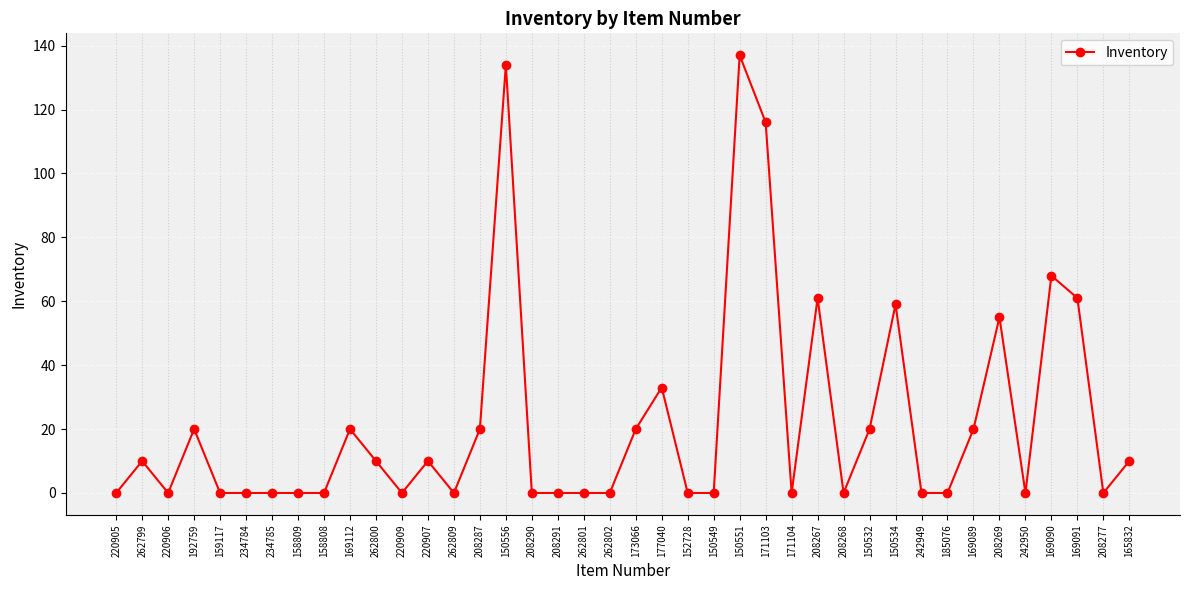

Which has a higher value, 208290 or 177040?

177040